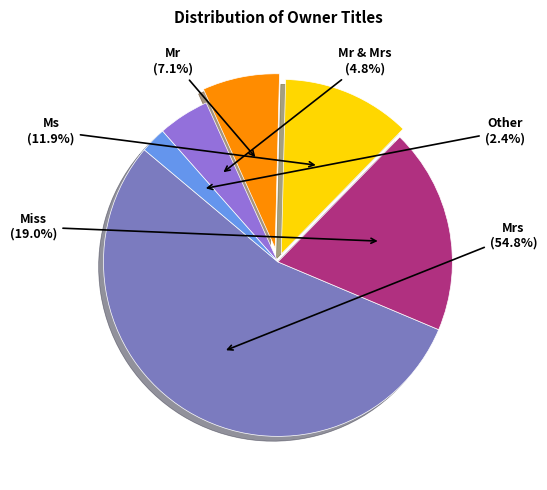

Which category has the smallest portion of the pie?

Other